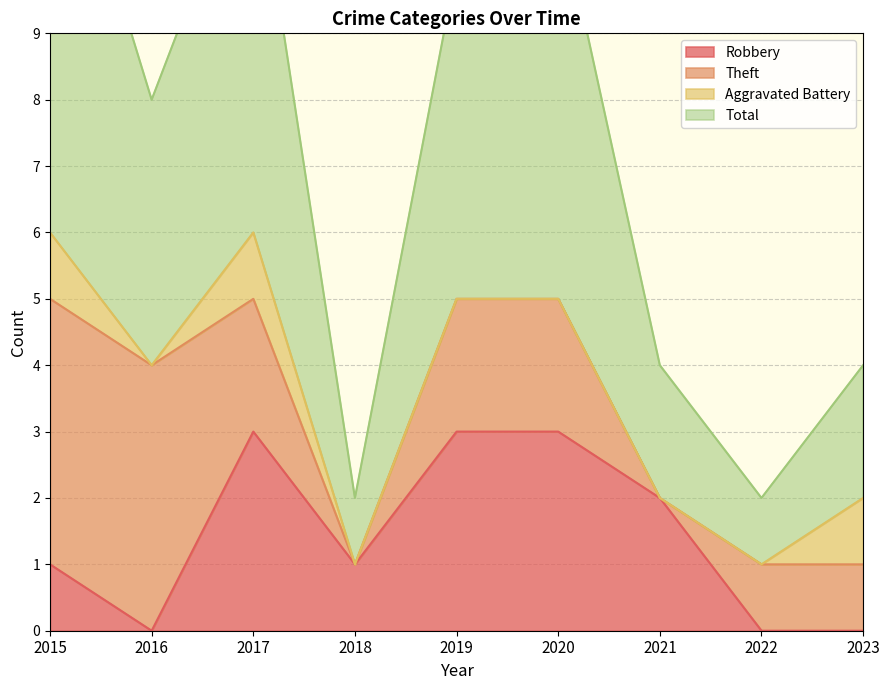

List the labels in order of Robbery value, smallest first.

2016, 2022, 2023, 2015, 2018, 2021, 2017, 2019, 2020